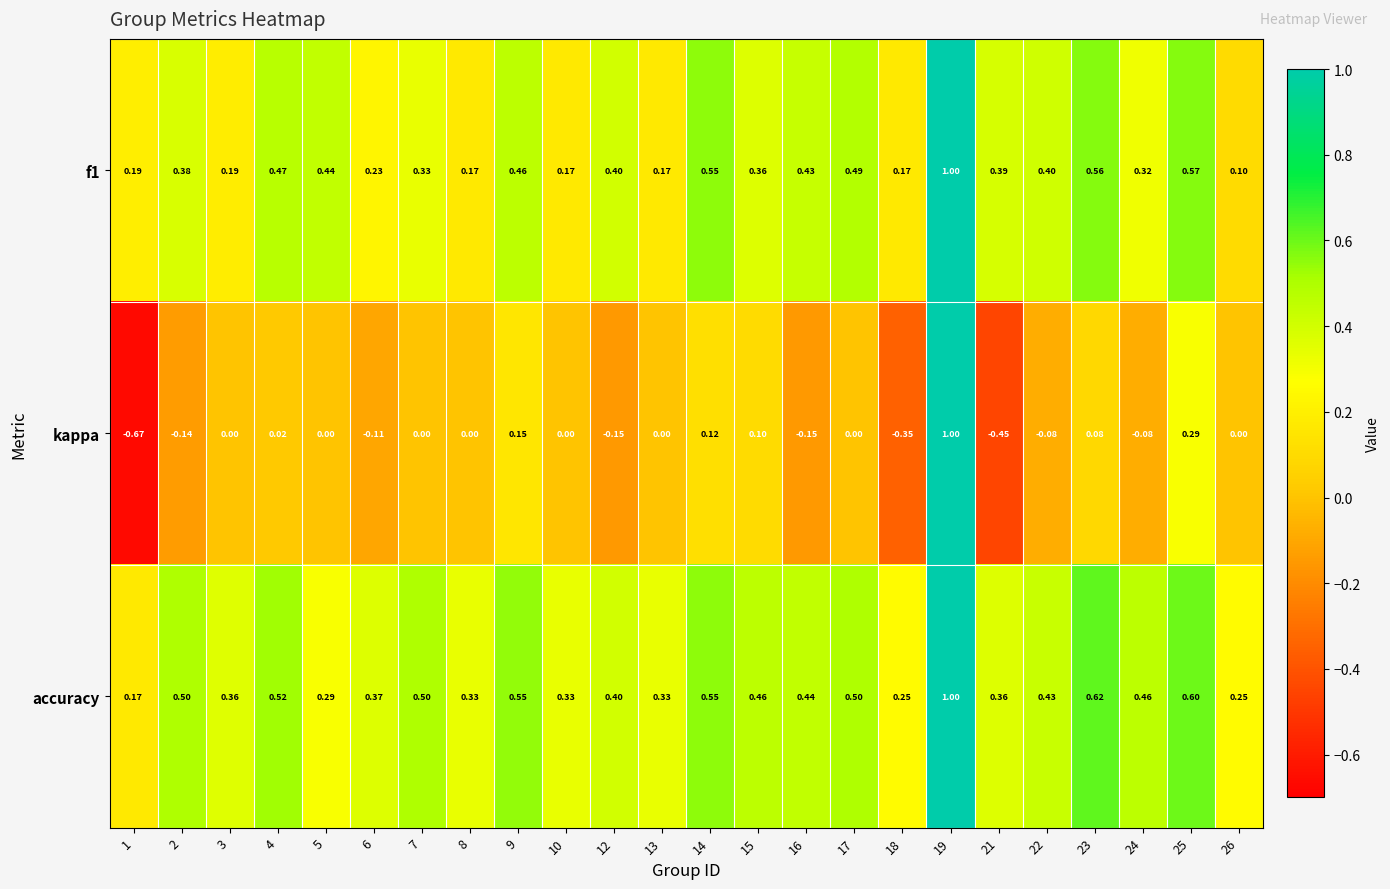

Between 5 and 7, which series saw the biggest shift?

accuracy